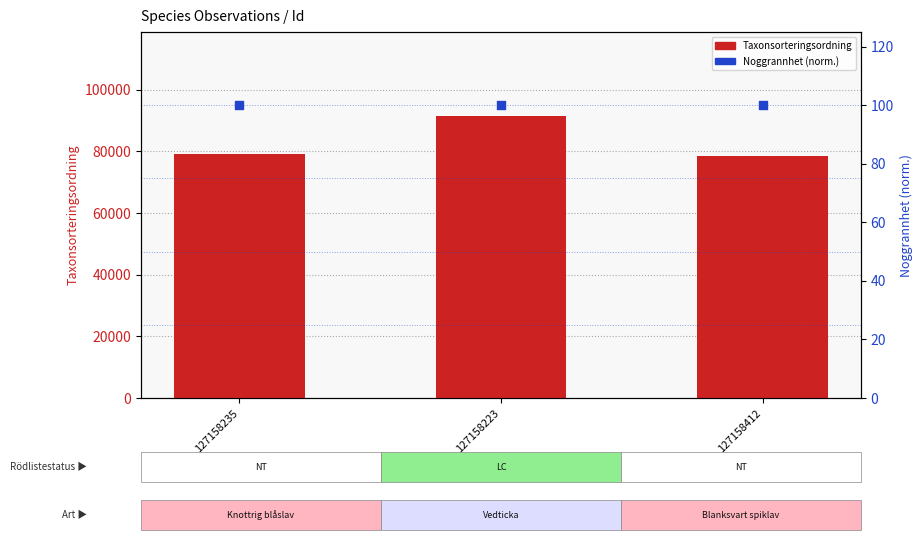

What are all the series names shown in the legend?

Taxonsorteringsordning, Noggrannhet (norm.)